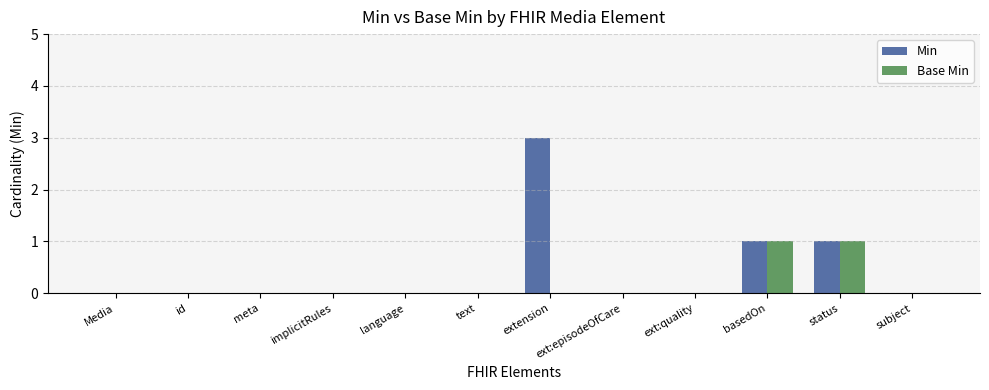

True or false: Min has a value of 0 at Media.

True